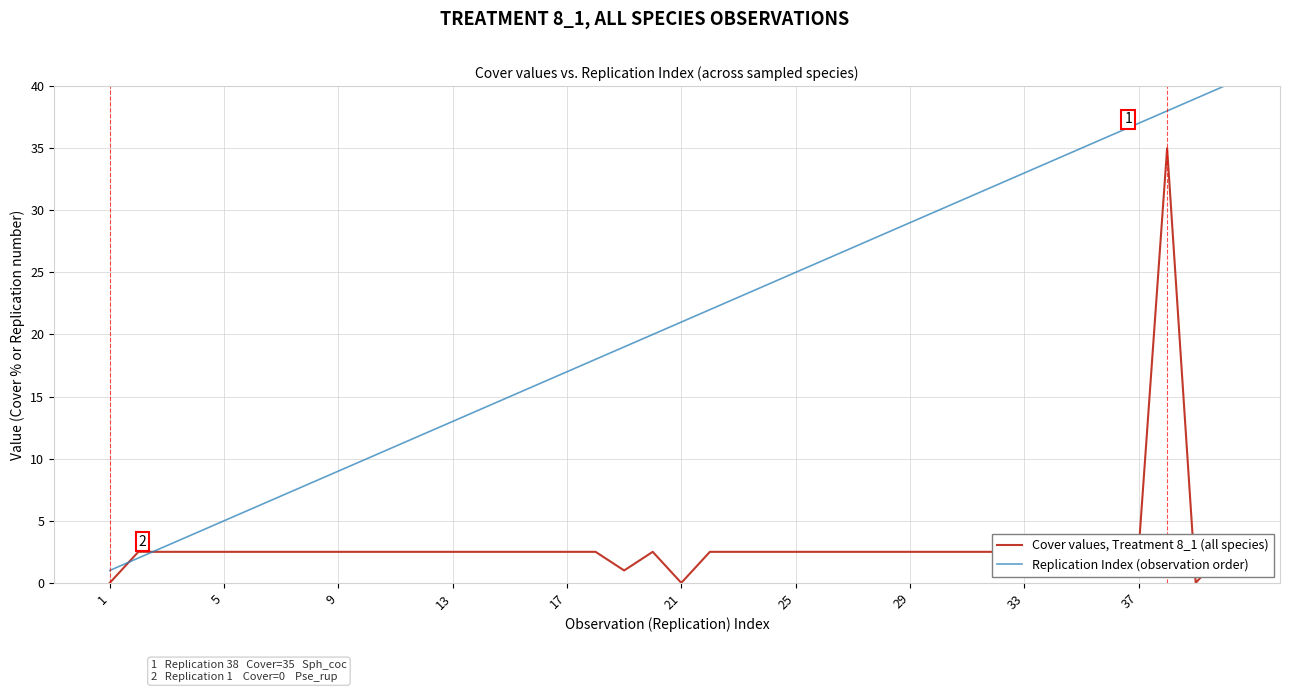

Which series has the largest total across all categories?

Replication Index (observation order)